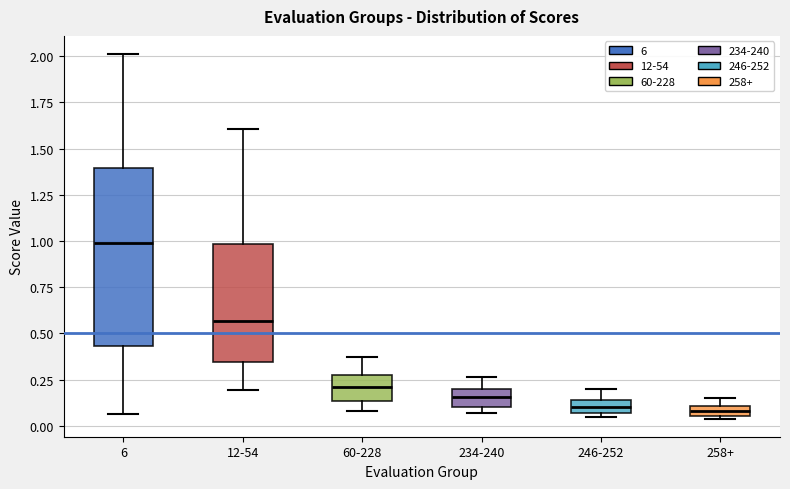

Which box is the tallest, from its lower edge to its upper edge?

6